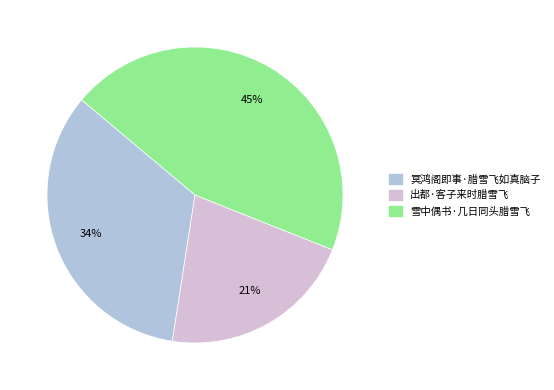

How many segments does this pie chart have?

3